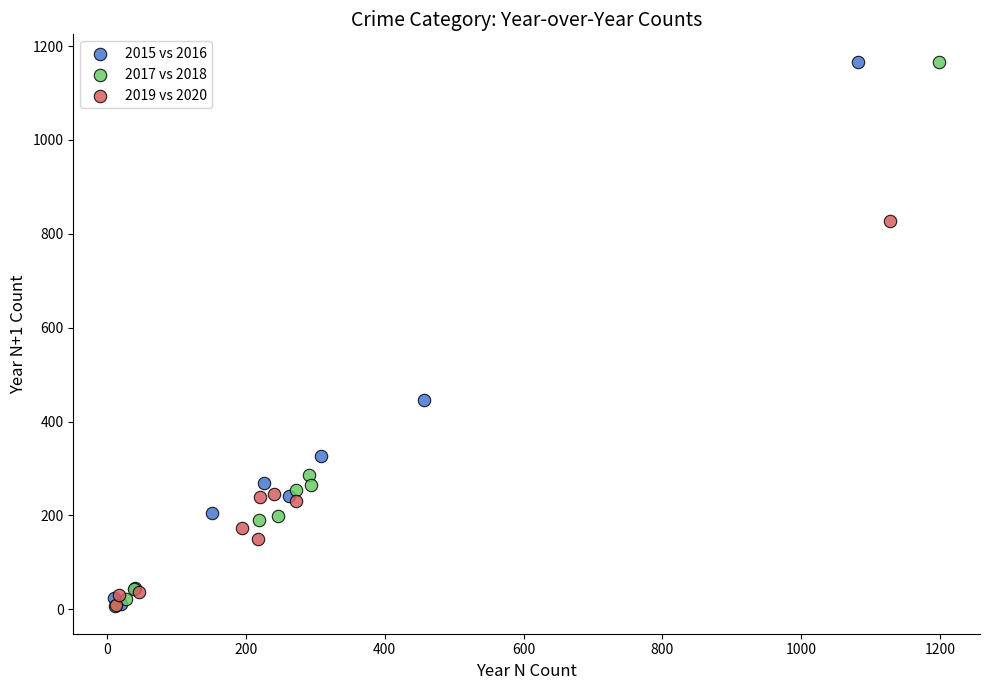

Which series has the widest spread of Y values?

2017 vs 2018